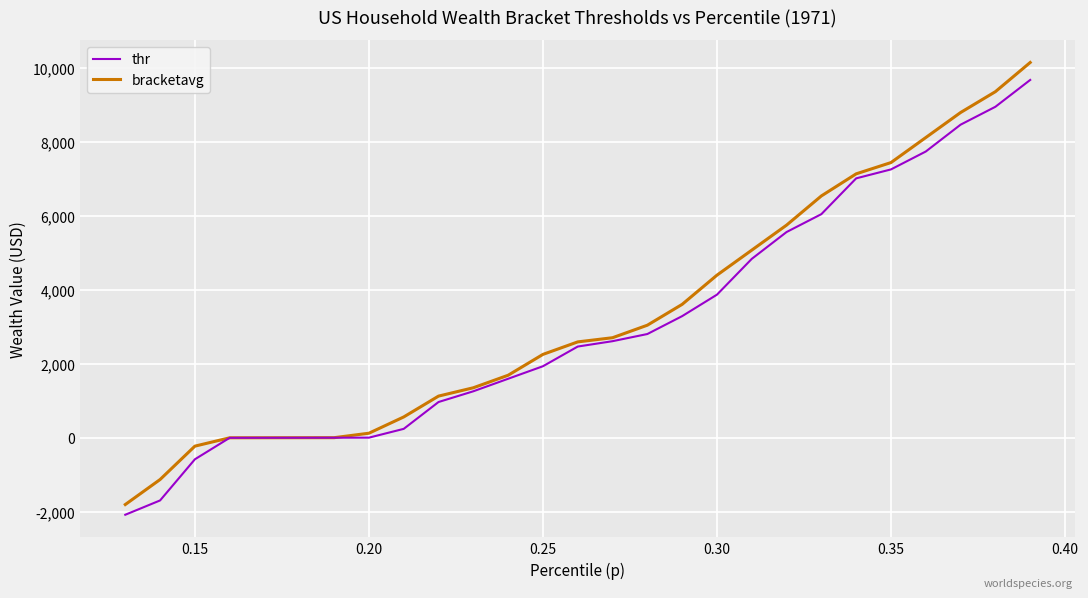

What is the maximum value for thr?

9666.5